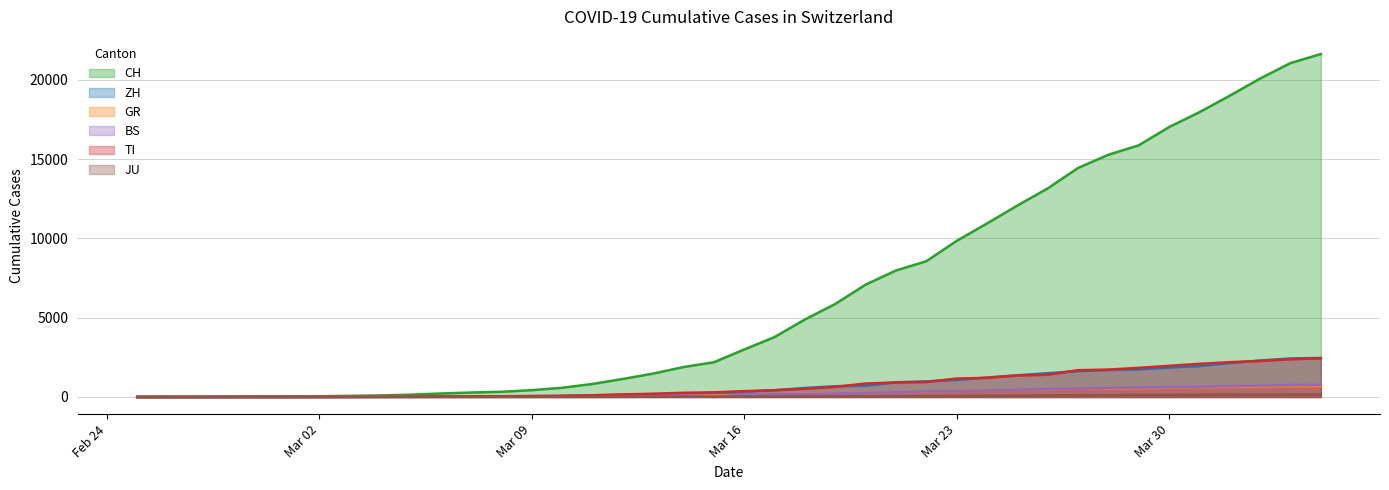

Where does the GR series first go above 118?

2020-03-17